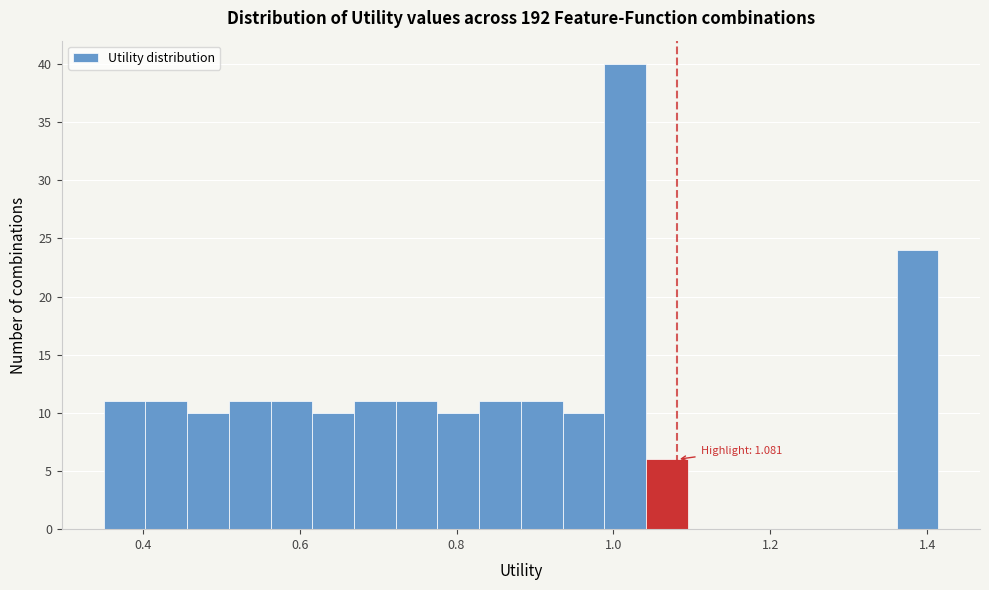

Around what value on the x-axis is the tallest bar? Give the approximate position of its centre, as read against the axis.

1.02